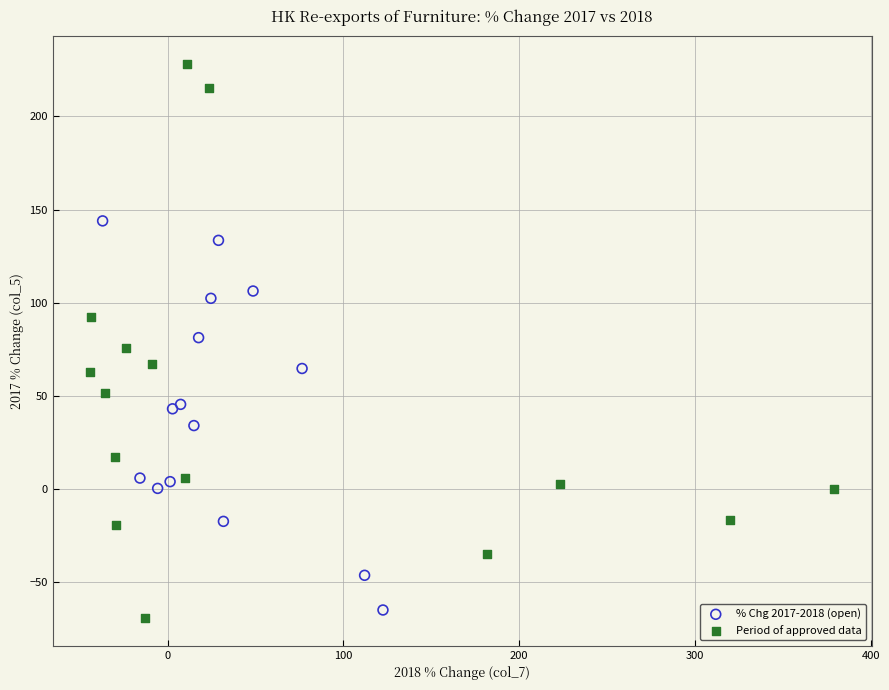

Which series reaches the maximum Y coordinate?

Period of approved data